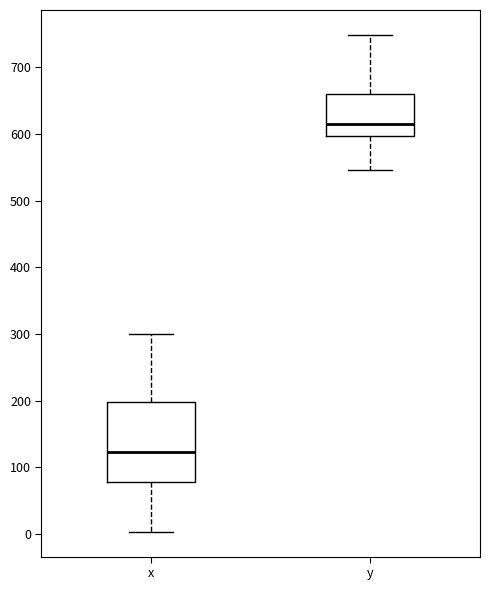

Where does the upper whisker of the box for x end on the y-axis? The values are not printed on the chart, so give them approximately, as read against the axis.

300